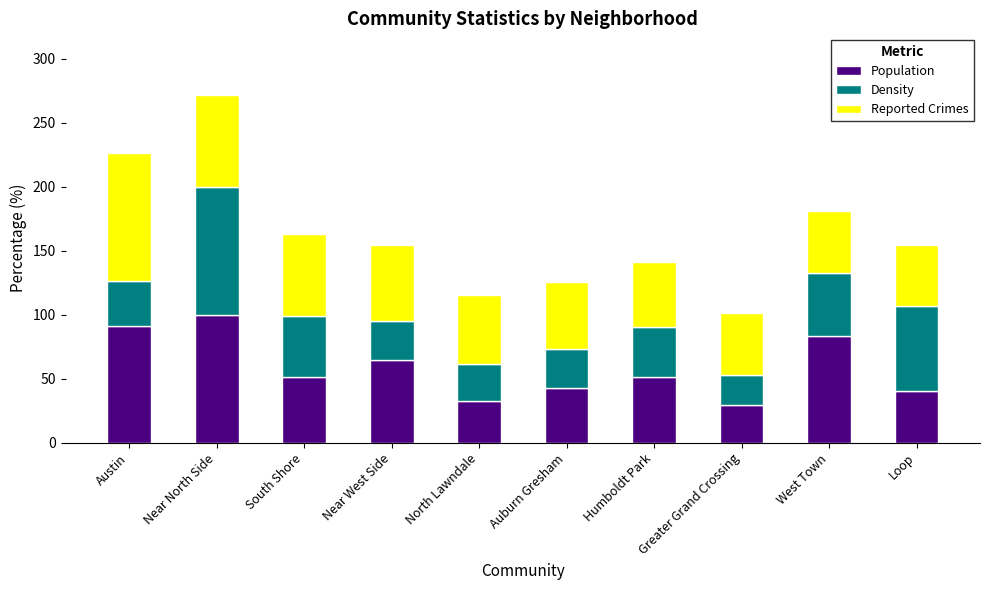

What is the total value across all series at South Shore?

163.1